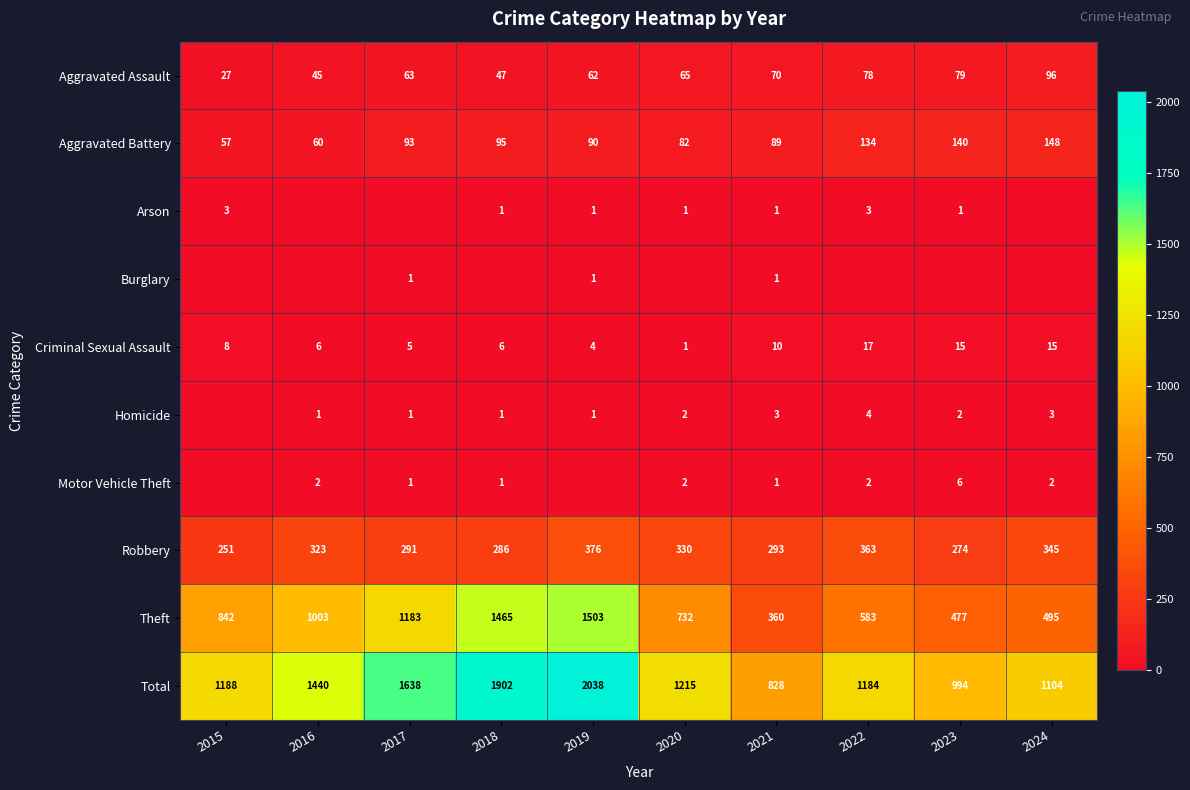

Which category has the highest value in the Theft series?

2019